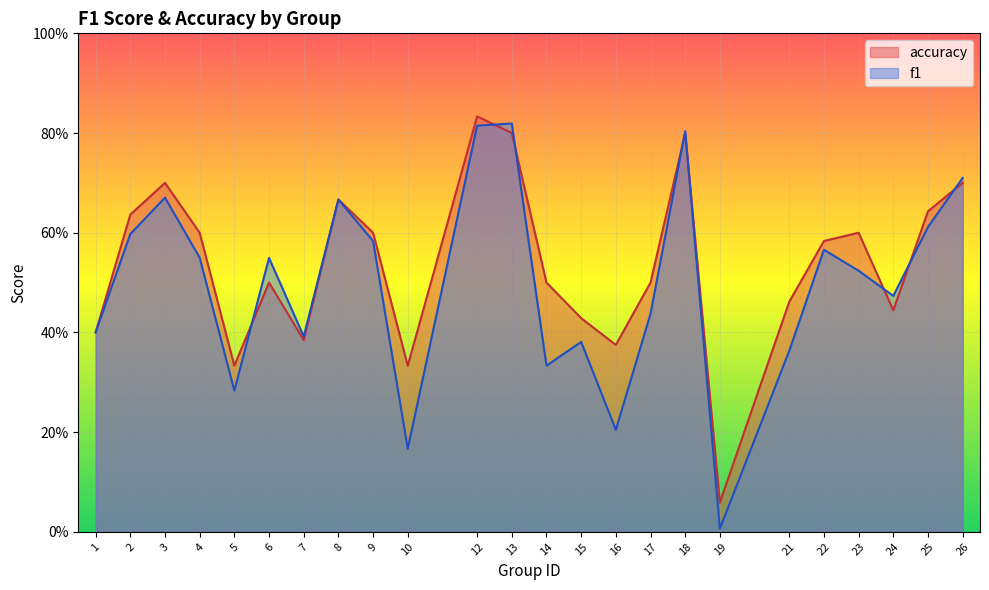

At which category is the sum across all series the highest?

12